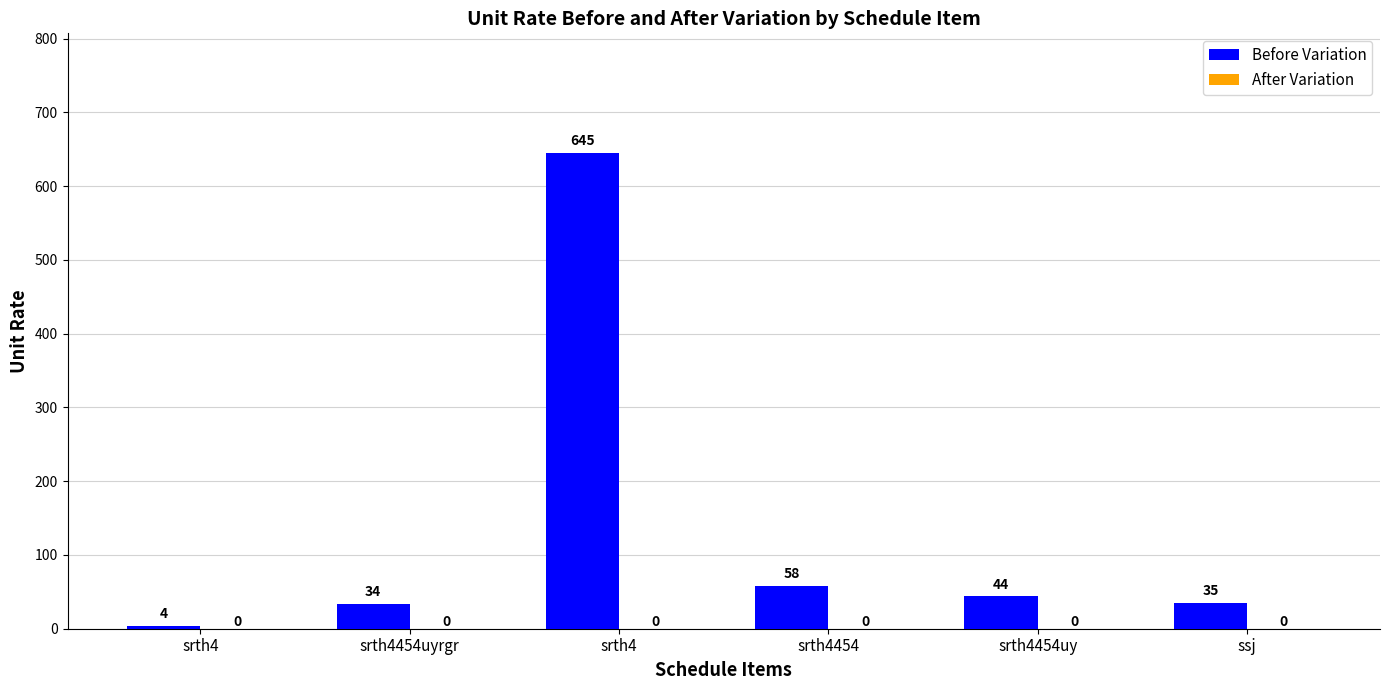

Count the number of data series in this chart.

1